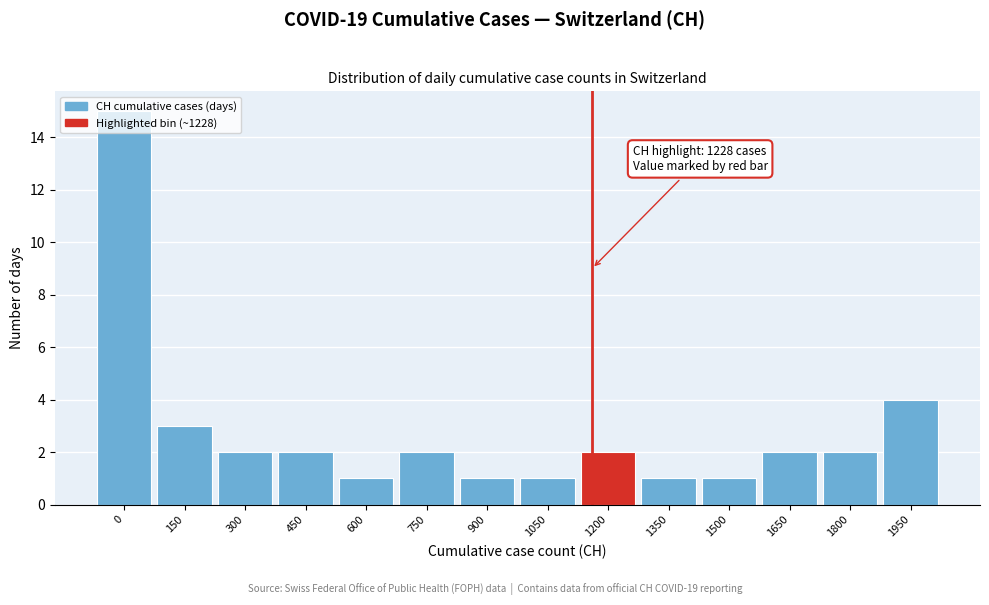

True or false: the data shows 26 at 0.

False